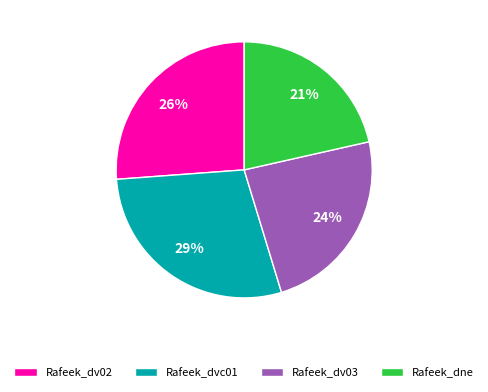

How many slices are in this pie chart?

4